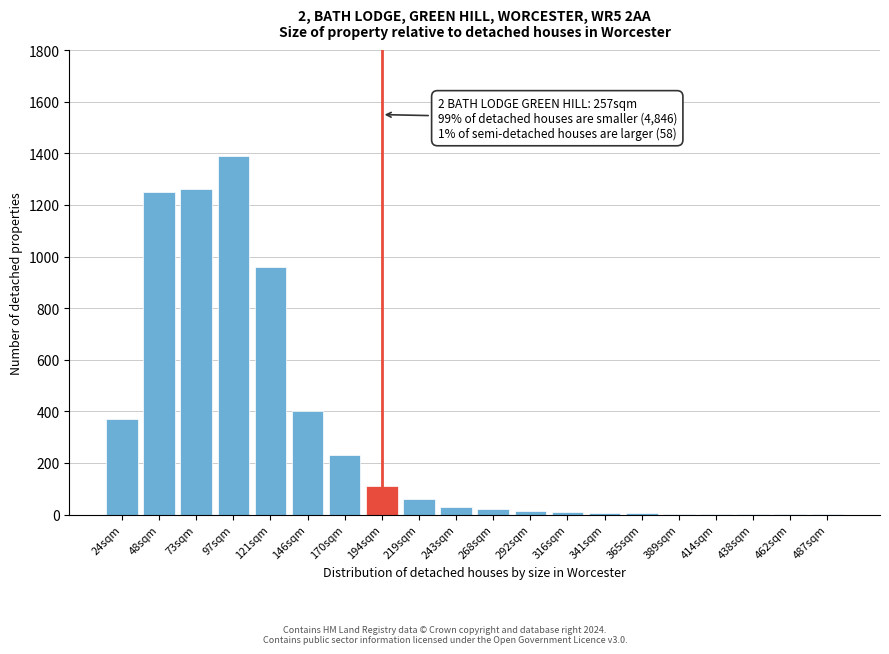

At which category does the chart reach its peak across all series?

97sqm